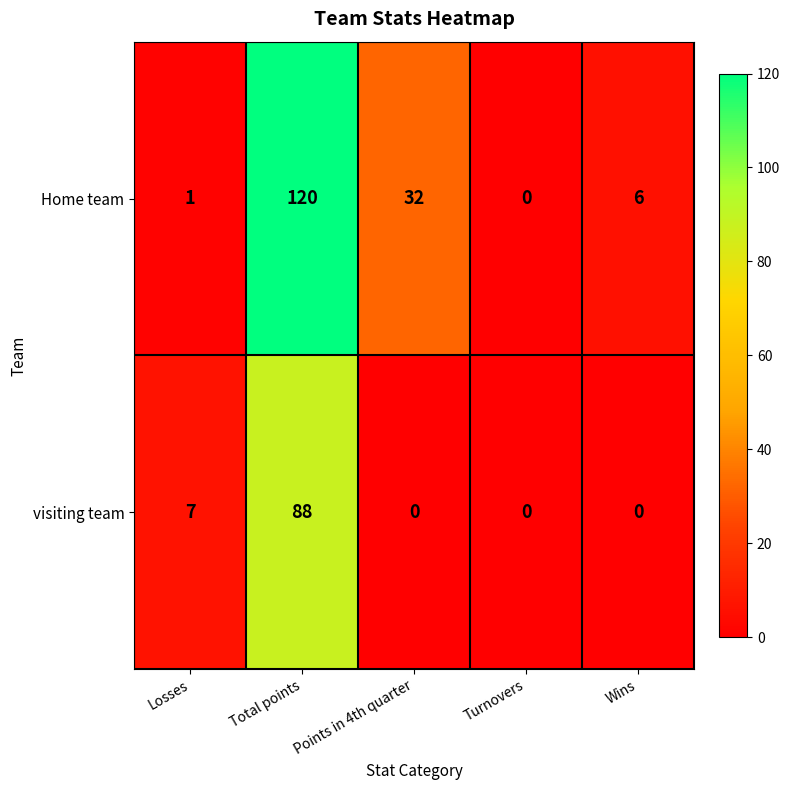

What is the spread (max minus min) of values at Points in 4th quarter?

32